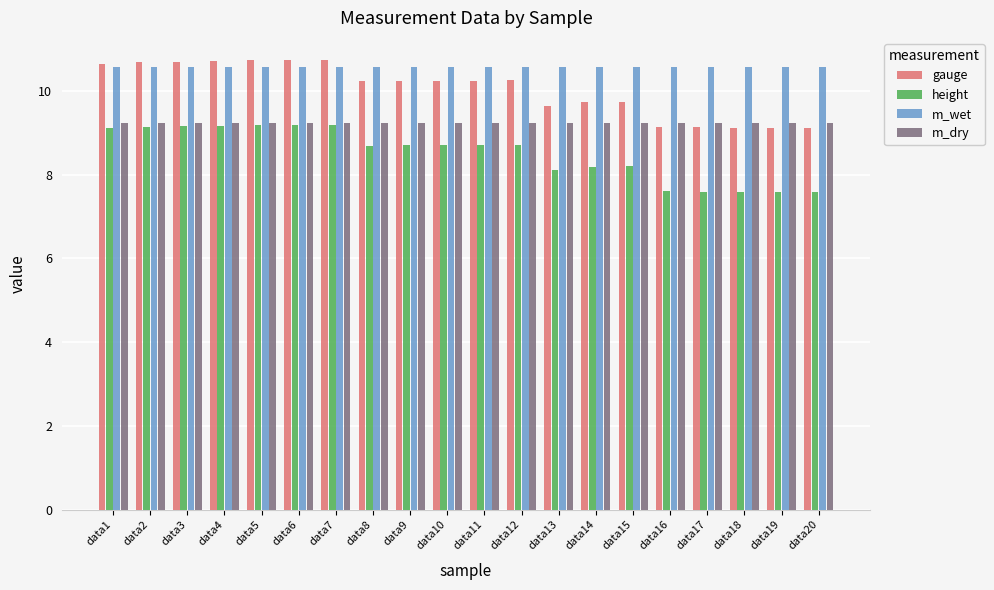

True or false: m_dry has a value of 3.0 at data9.

False